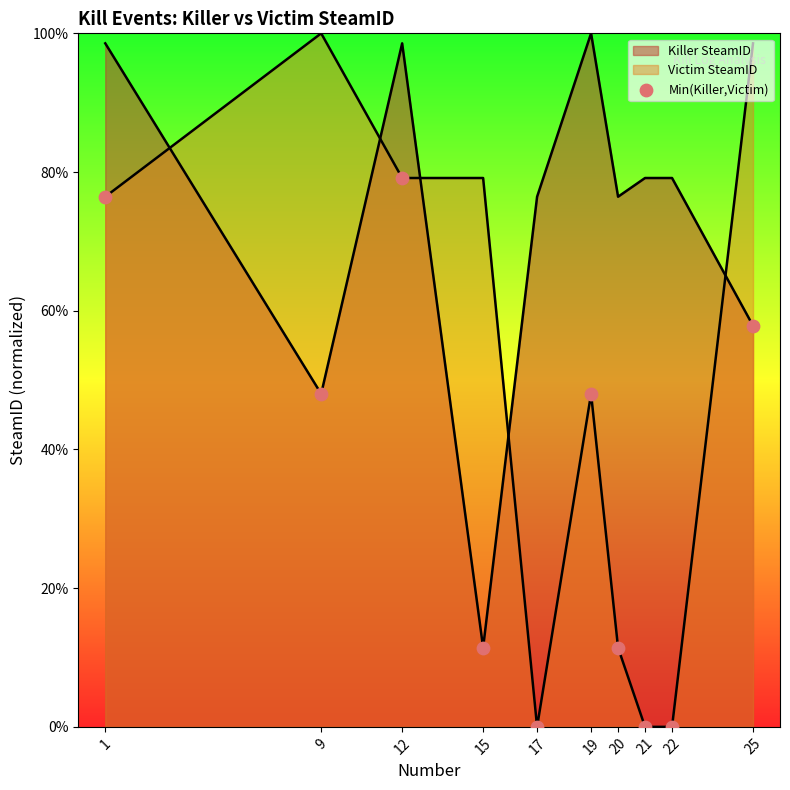

What is the change in value from 15 to 25?

+46.4